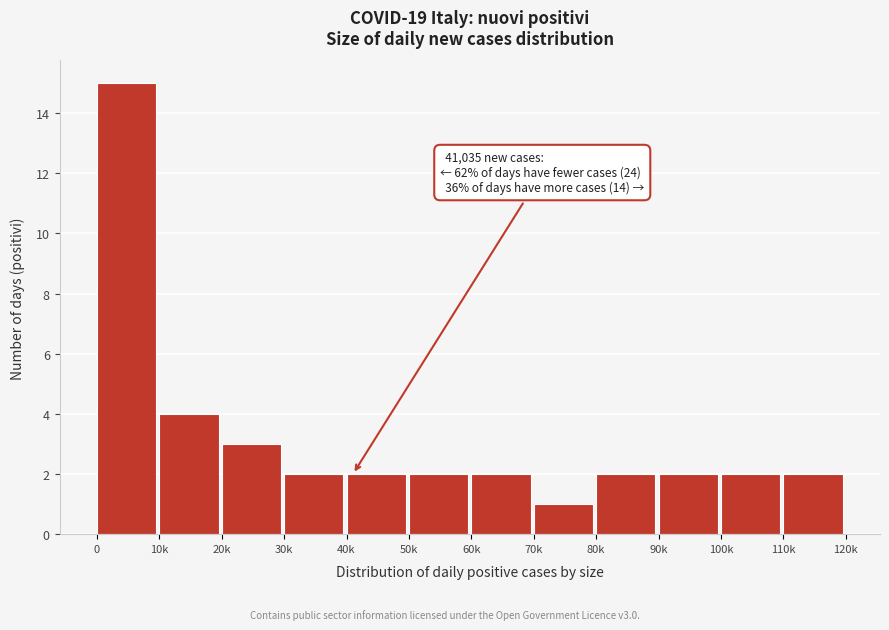

Reading left to right, list all the values displayed in this chart.

0=15	10k=4	20k=3	30k=2	40k=2	50k=2	60k=2	70k=1	80k=2	90k=2	100k=2	110k=2